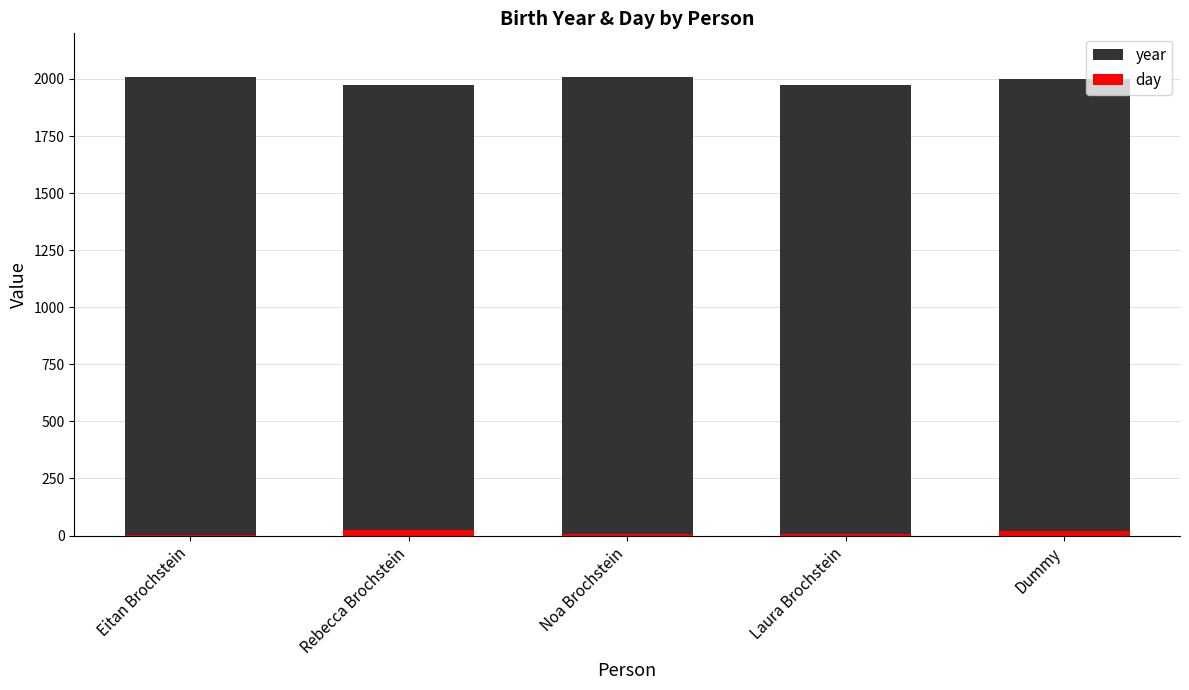

Is it true that year equals 2790 at Dummy?

False